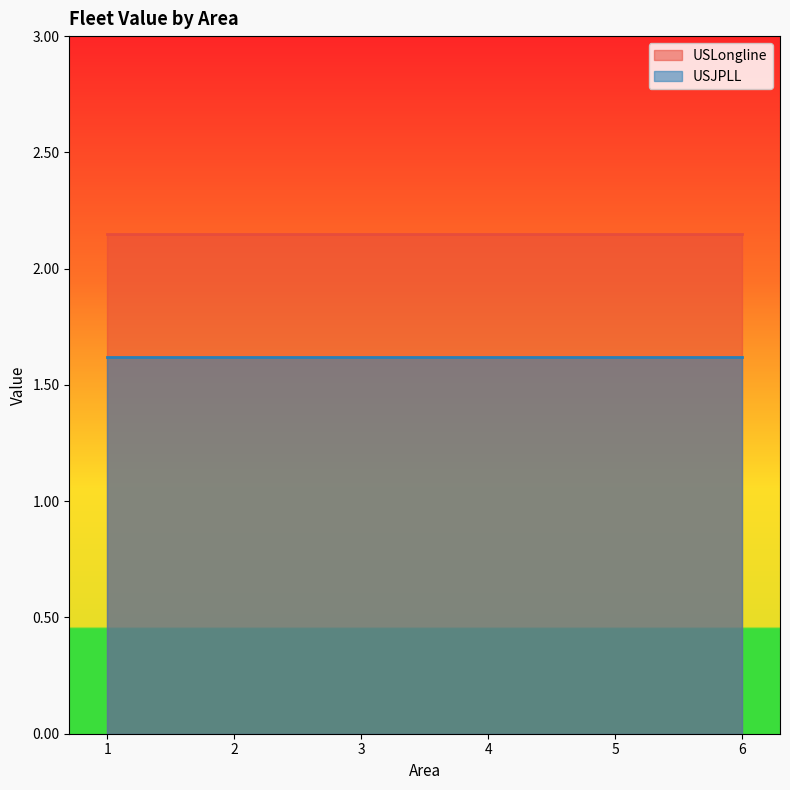

What is the value of the USJPLL point at the 4th from the left?

1.6